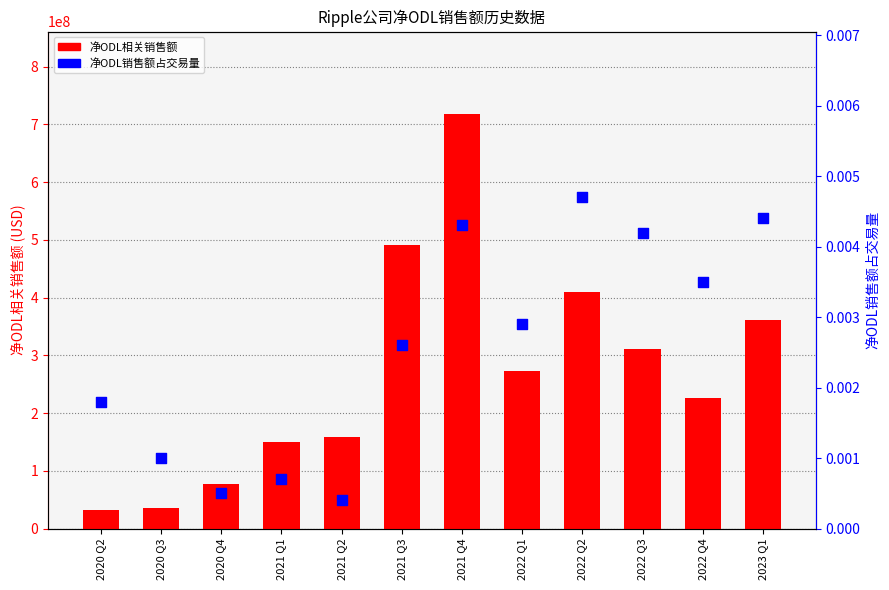

Is the value of 净ODL相关销售额 at 2022 Q2 greater than the value of 净ODL销售额占交易量 at 2022 Q4?

Yes